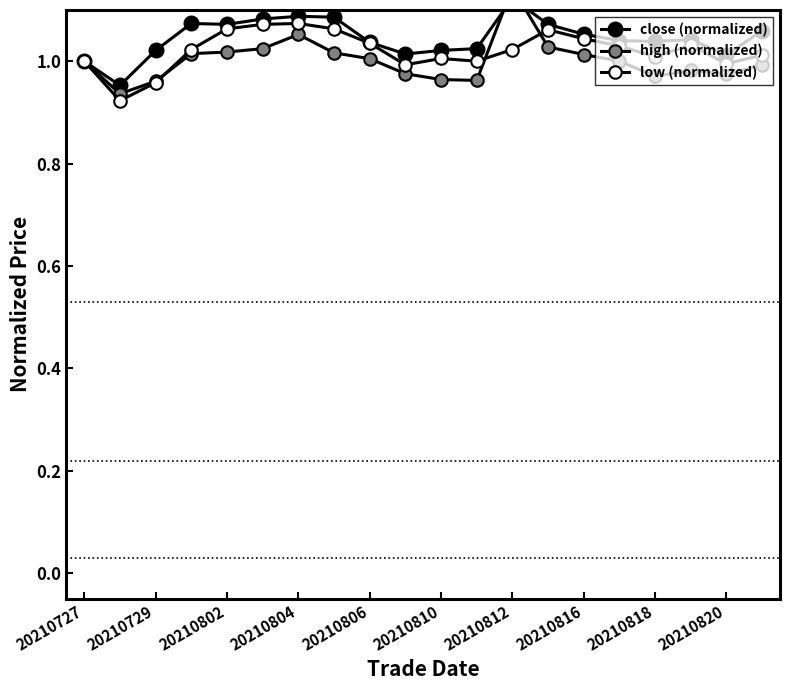

Which series has the largest total across all categories?

close (normalized)